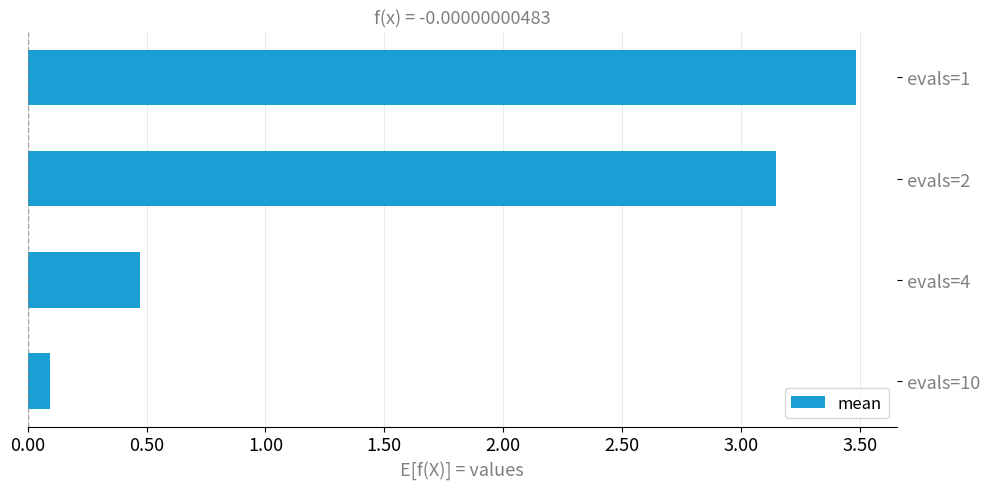

What is the value of the 3rd bar from the top?

0.5